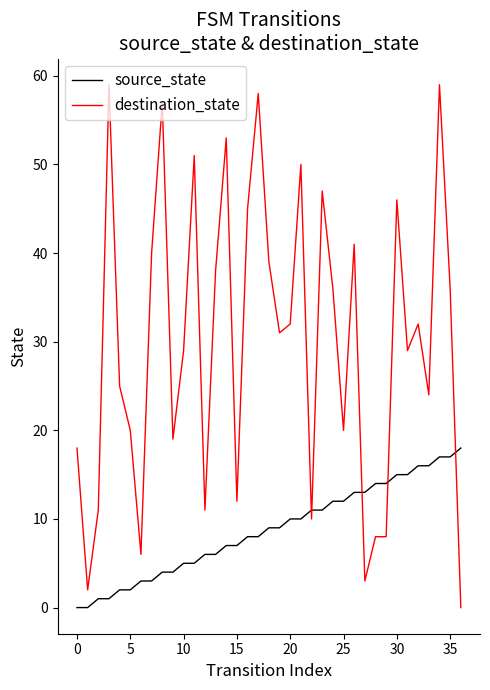

What are all the series names shown in the legend?

source_state, destination_state